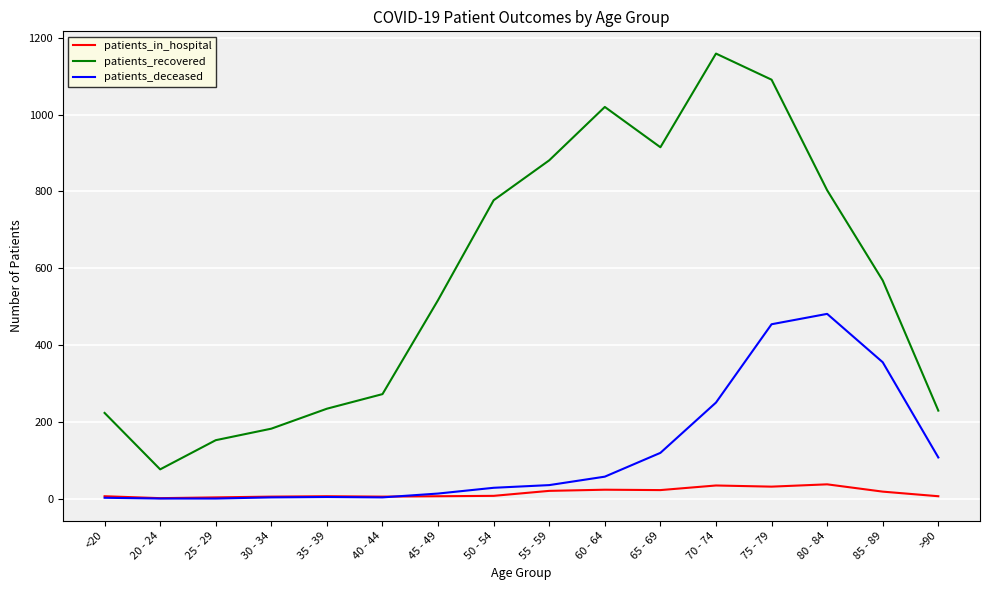

What is the difference between the second highest and second lowest values in the patients_deceased series?

454